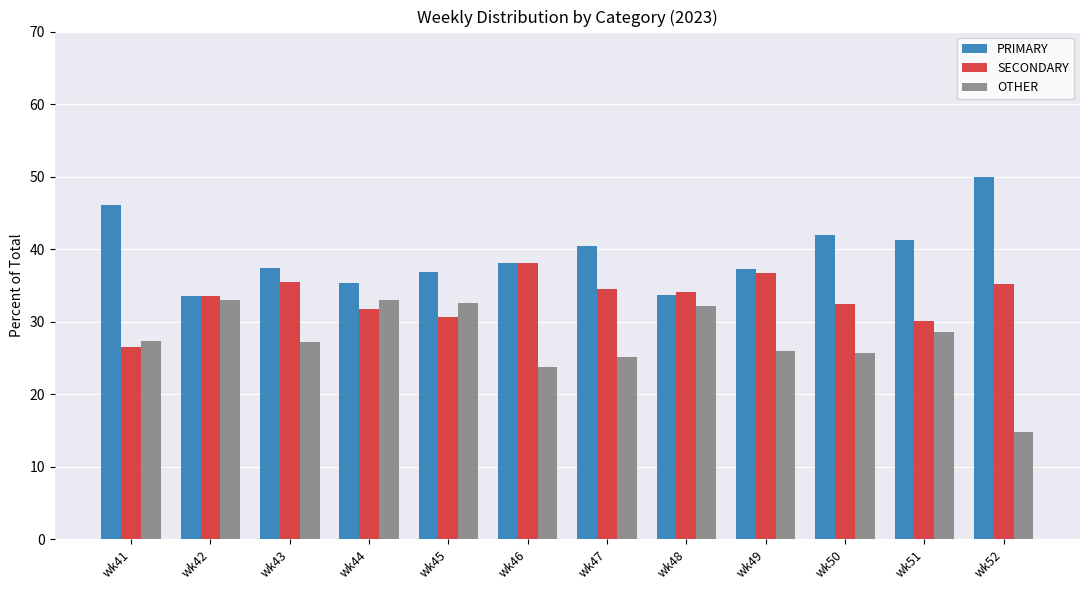

Which series has the largest total across all categories?

PRIMARY